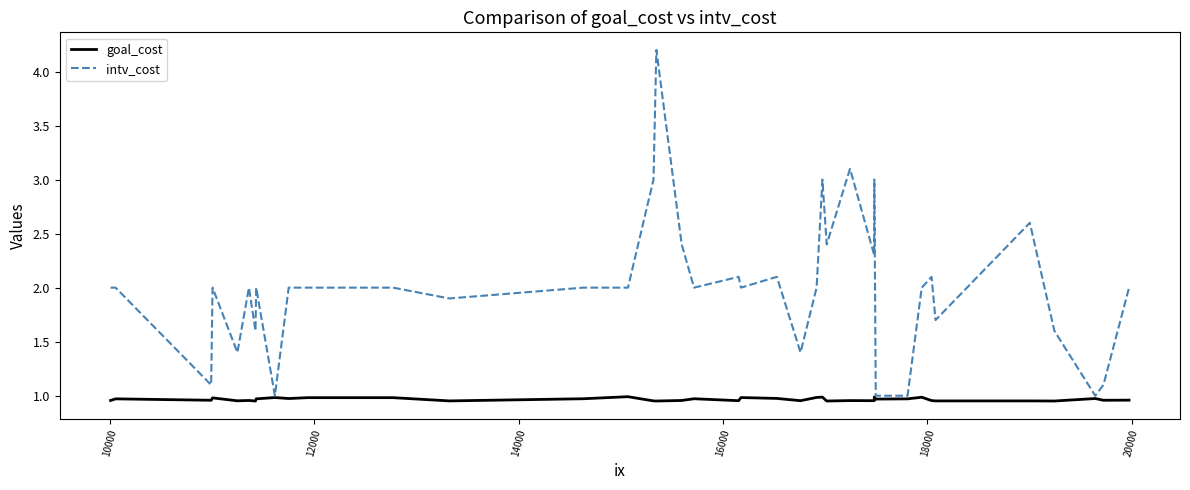

Rank the series by their maximum value, from lowest to highest.

goal_cost, intv_cost